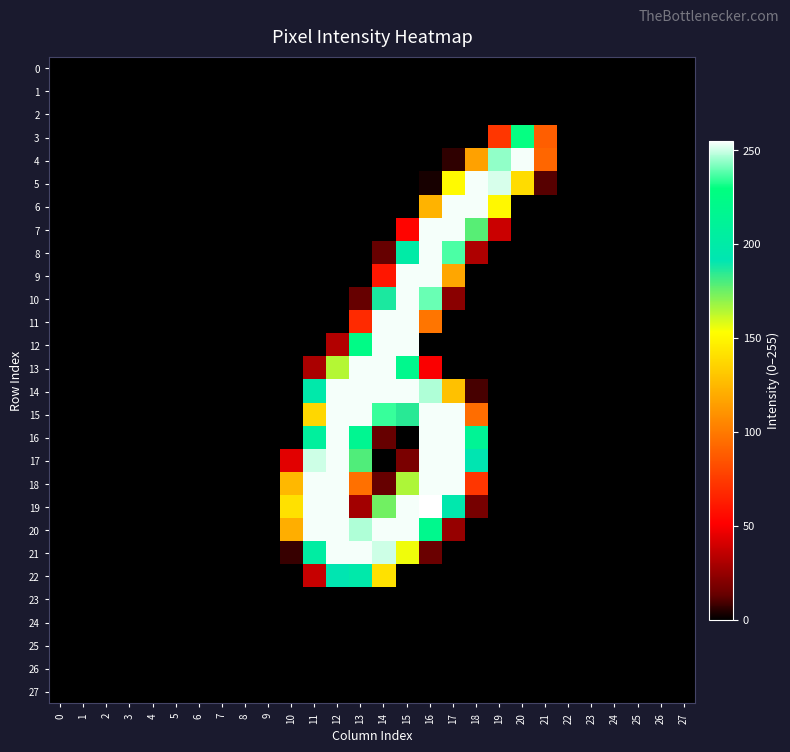

At how many categories does at least one series exceed 123?

11